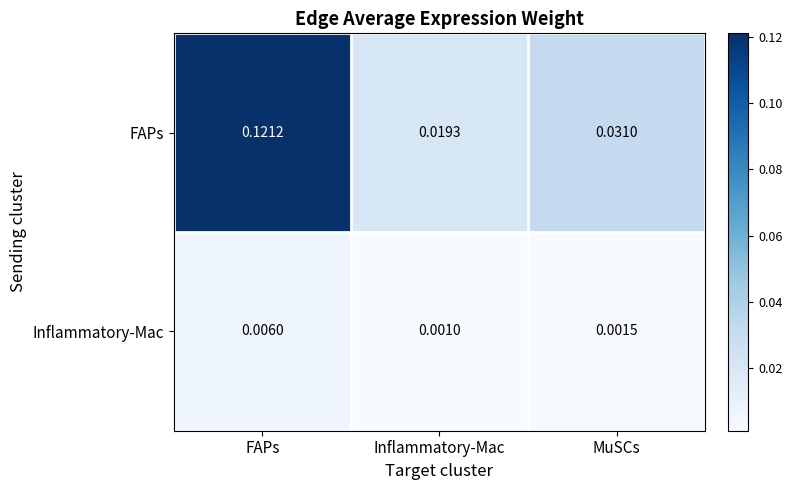

Which series changed the most between Inflammatory-Mac and MuSCs?

FAPs